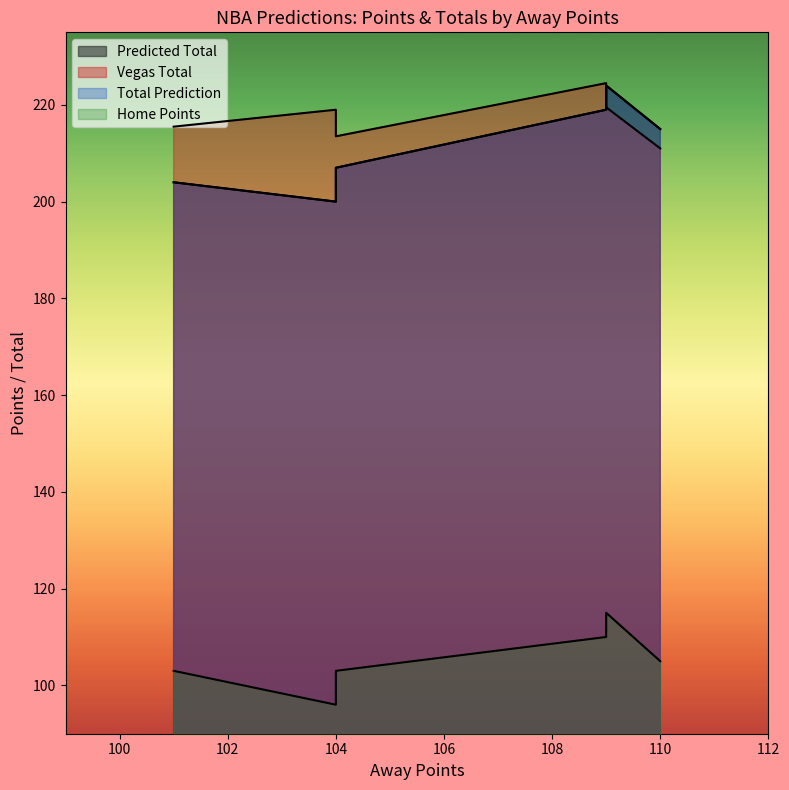

True or false: Vegas Total and Home Points cross at least once.

False